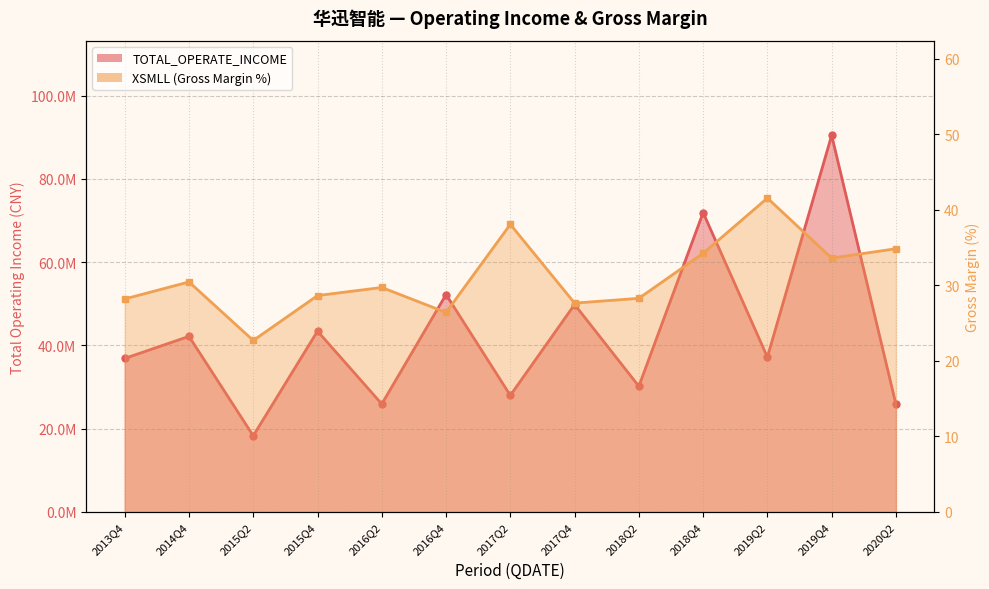

Reading left to right, list all the values displayed in this chart.

TOTAL_OPERATE_INCOME: 2013Q4=36887219.5	2014Q4=42187241.0	2015Q2=18307495.5	2015Q4=43442012.5	2016Q2=25937680.1	2016Q4=52227275.4	2017Q2=28003398.5	2017Q4=49834983.5	2018Q2=30202554.6	2018Q4=71922549.9	2019Q2=37206593.4	2019Q4=90477690.8	2020Q2=25879370.3
XSMLL: 2013Q4=28.2	2014Q4=30.5	2015Q2=22.7	2015Q4=28.6	2016Q2=29.7	2016Q4=26.4	2017Q2=38.1	2017Q4=27.7	2018Q2=28.3	2018Q4=34.2	2019Q2=41.6	2019Q4=33.6	2020Q2=34.8